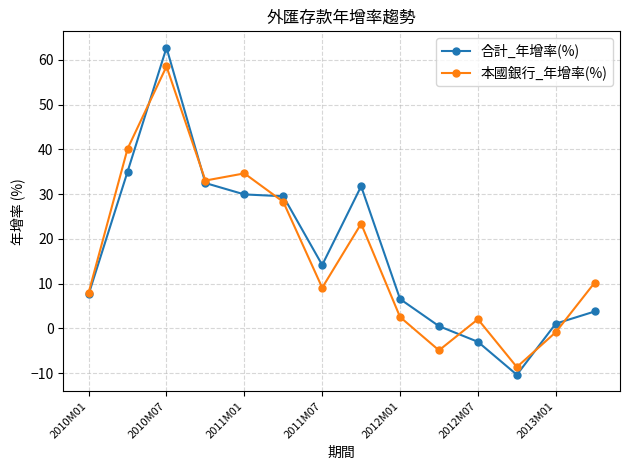

Which series has the largest range (max minus min)?

合計_年增率(%)